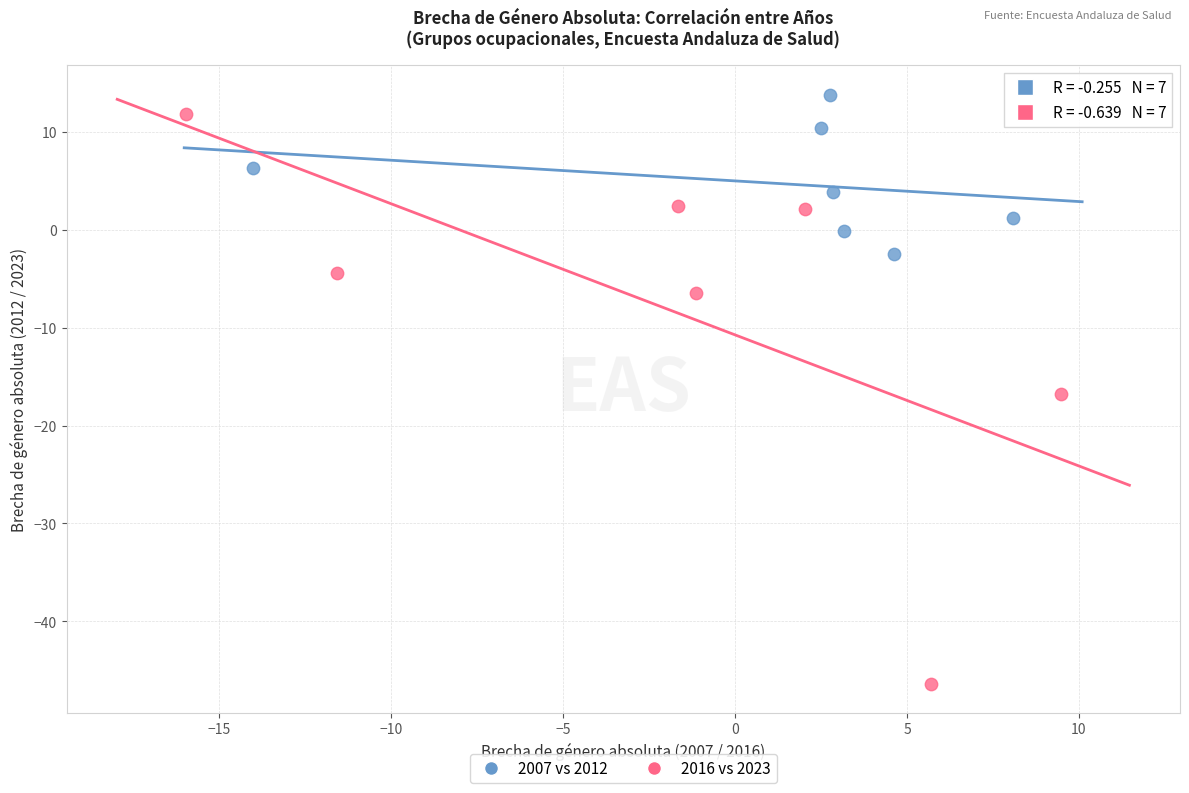

Which series contains the lowest Y value?

2016 vs 2023